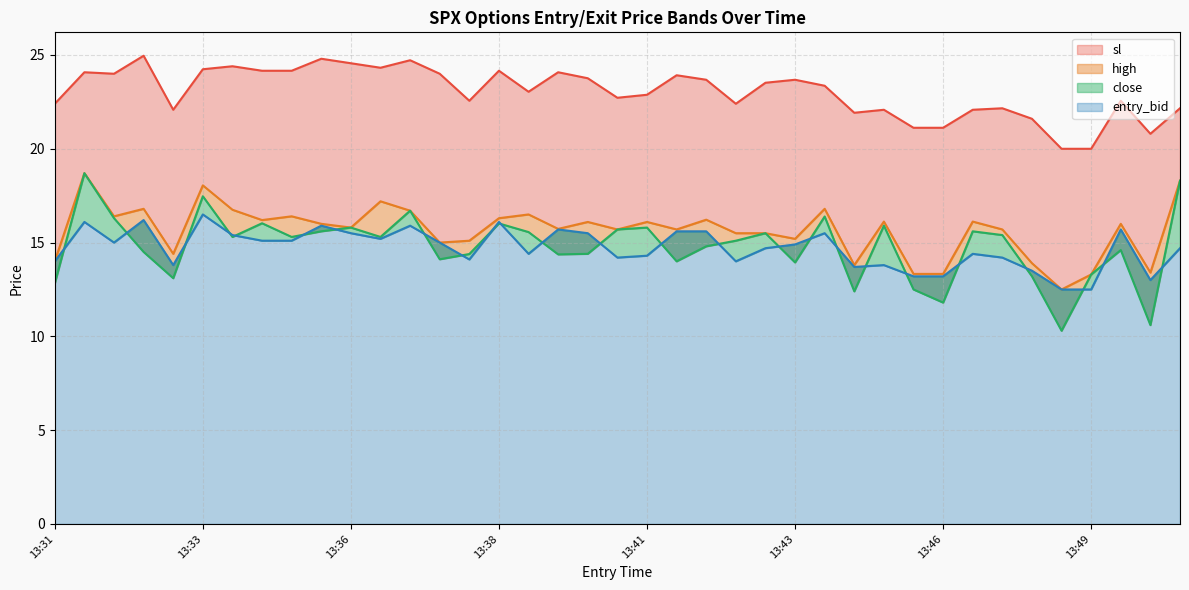

Is it true that entry_bid equals 15.7 at 13:39?

True